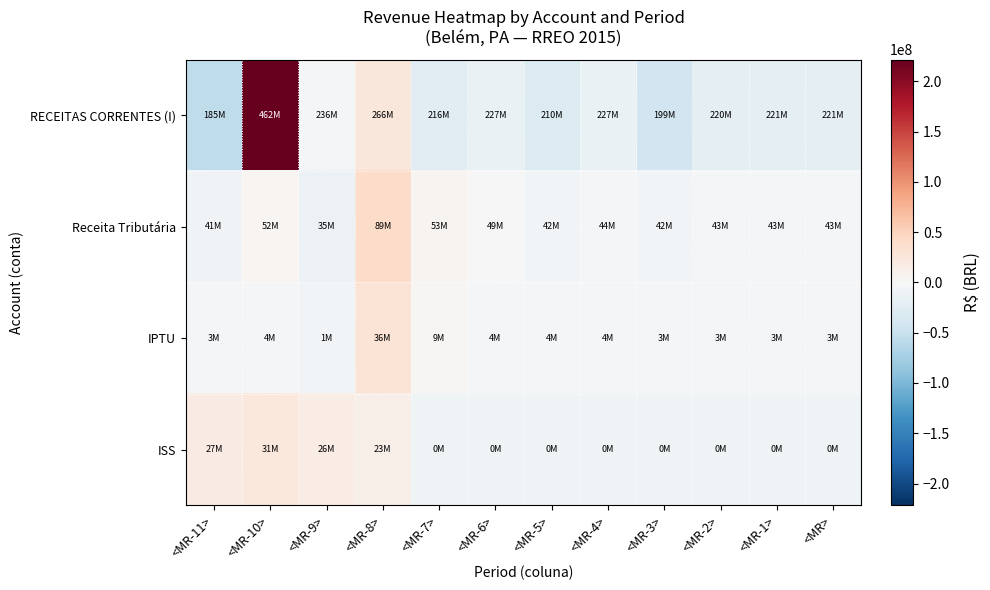

Reading right to left, what are all the values shown in this chart?

RECEITAS CORRENTES (I): <MR>=-20098294.7	<MR-1>=-19337165.7	<MR-2>=-20690141.7	<MR-3>=-42173538.7	<MR-4>=-14201329.7	<MR-5>=-30721033.7	<MR-6>=-14028071.7	<MR-7>=-24981769.7	<MR-8>=25021224.3	<MR-9>=-5009805.7	<MR-10>=221707126.3	<MR-11>=-55487199.7
Receita Tributária: <MR>=-4815577.5	<MR-1>=-4887856.5	<MR-2>=-4816374.5	<MR-3>=-6479062.5	<MR-4>=-4200479.5	<MR-5>=-5973018.5	<MR-6>=862711.5	<MR-7>=5219331.5	<MR-8>=41232253.5	<MR-9>=-12561538.5	<MR-10>=3774304.5	<MR-11>=-7354693.5
IPTU: <MR>=-3219504.8	<MR-1>=-3116188.8	<MR-2>=-2972228.8	<MR-3>=-3065098.8	<MR-4>=-2703644.8	<MR-5>=-2856633.8	<MR-6>=-2685862.8	<MR-7>=2550845.2	<MR-8>=29679504.2	<MR-9>=-5428172.8	<MR-10>=-2472291.8	<MR-11>=-3710722.8
ISS: <MR>=-8890874.5	<MR-1>=-8890874.5	<MR-2>=-8890874.5	<MR-3>=-8890874.5	<MR-4>=-8890874.5	<MR-5>=-8890874.5	<MR-6>=-8890874.5	<MR-7>=-8890874.5	<MR-8>=13788342.5	<MR-9>=16781294.5	<MR-10>=22577739.5	<MR-11>=17979619.5